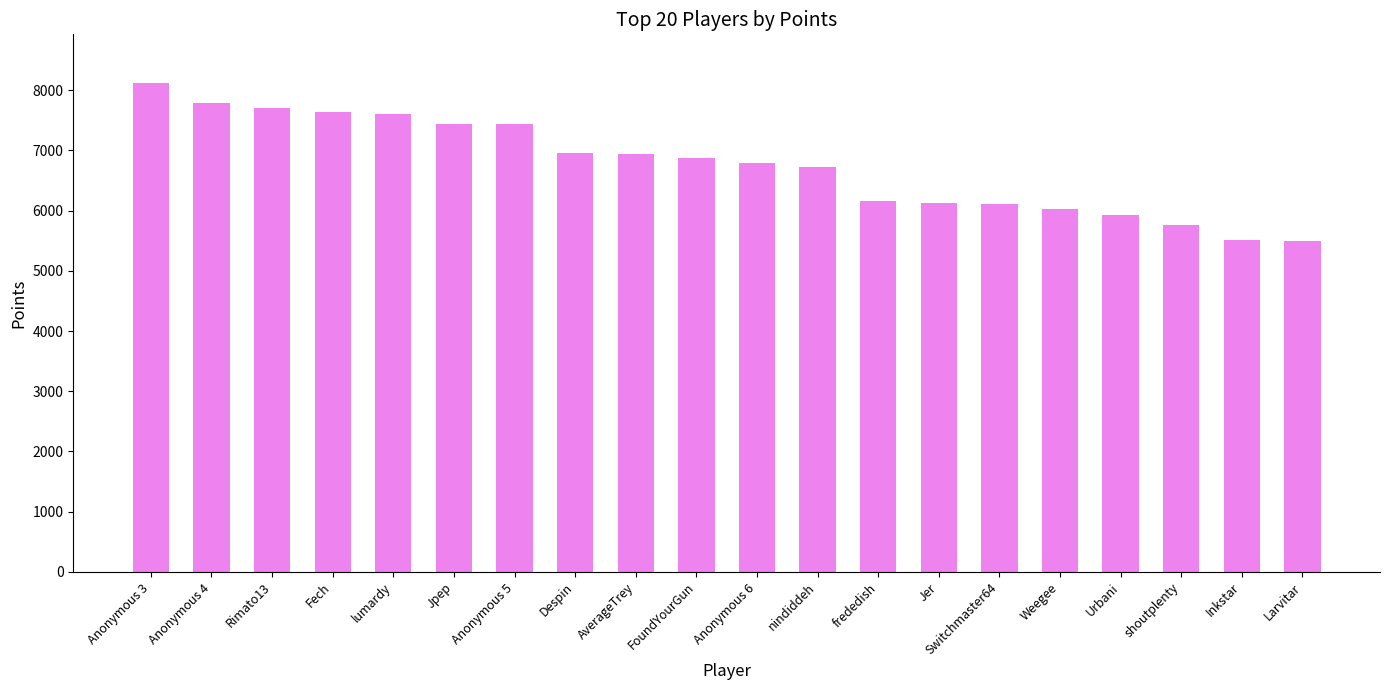

What is the maximum value shown in the chart?

8117